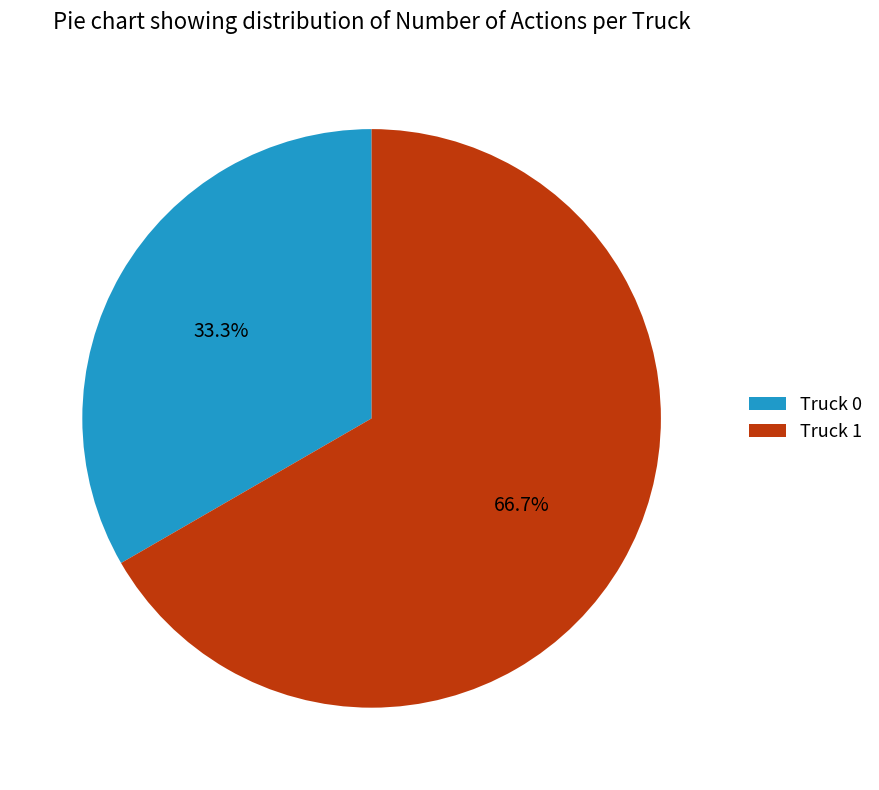

The Truck 1 slice represents 53% of the pie. True or false?

False